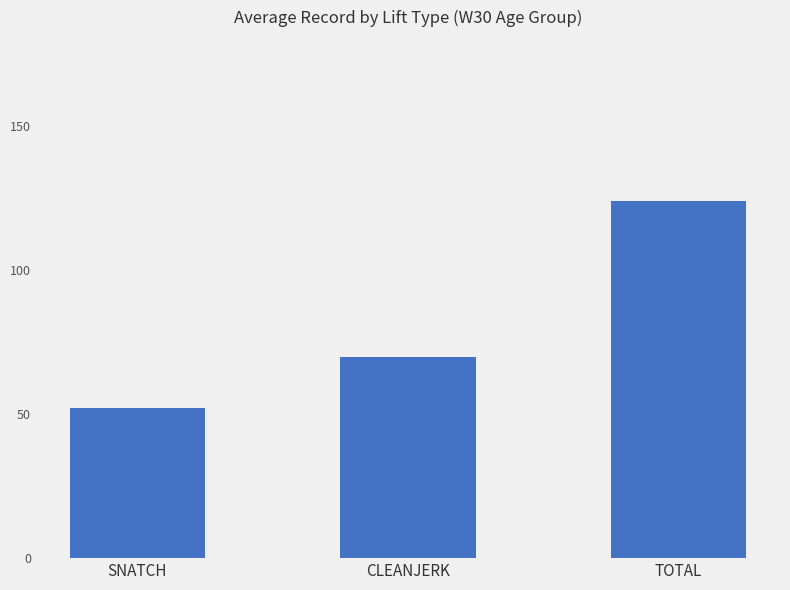

Which has a higher value, CLEANJERK or TOTAL?

TOTAL